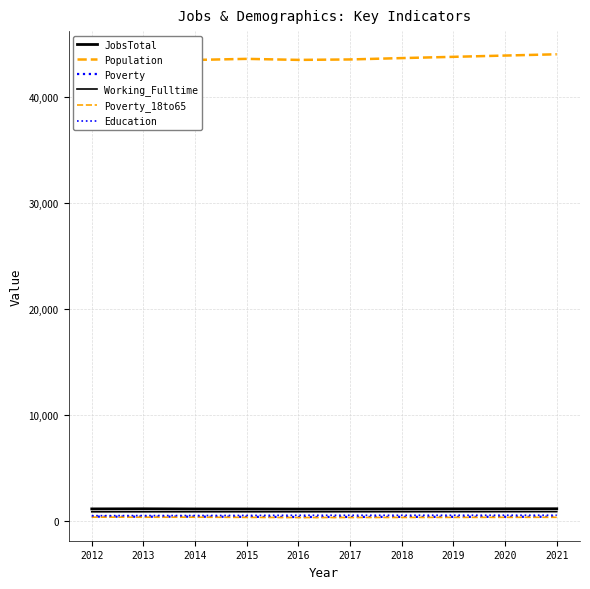

What is the total value across all series at 2014?

46686